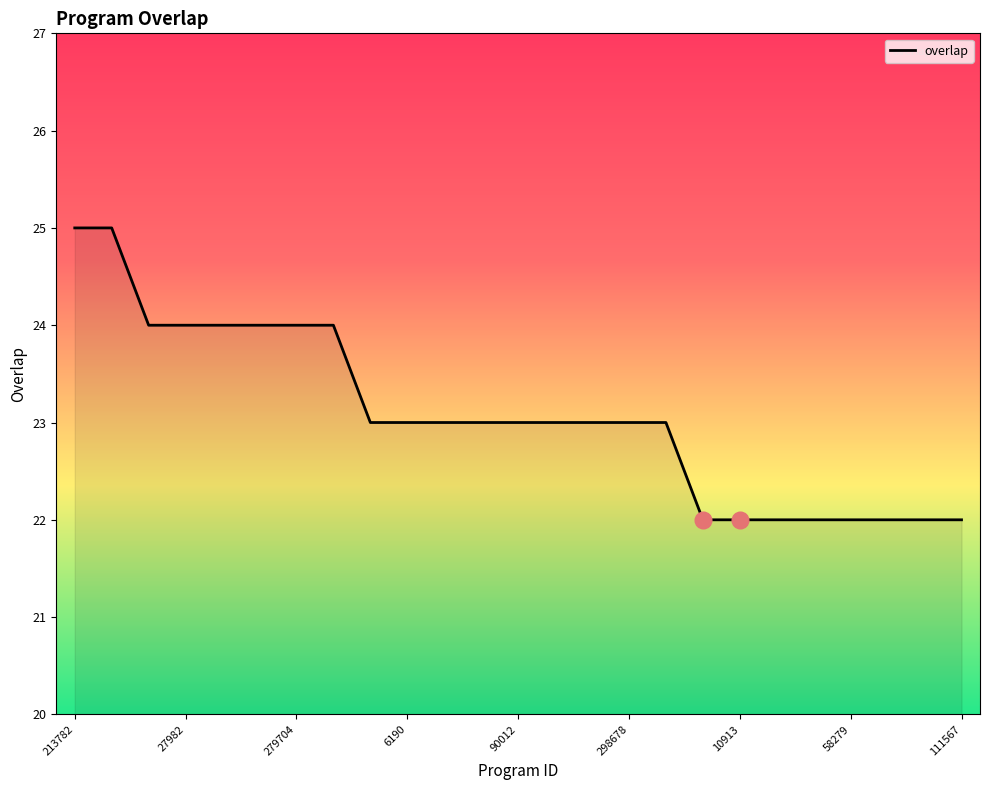

What is the value of the 20th point from the left?

22